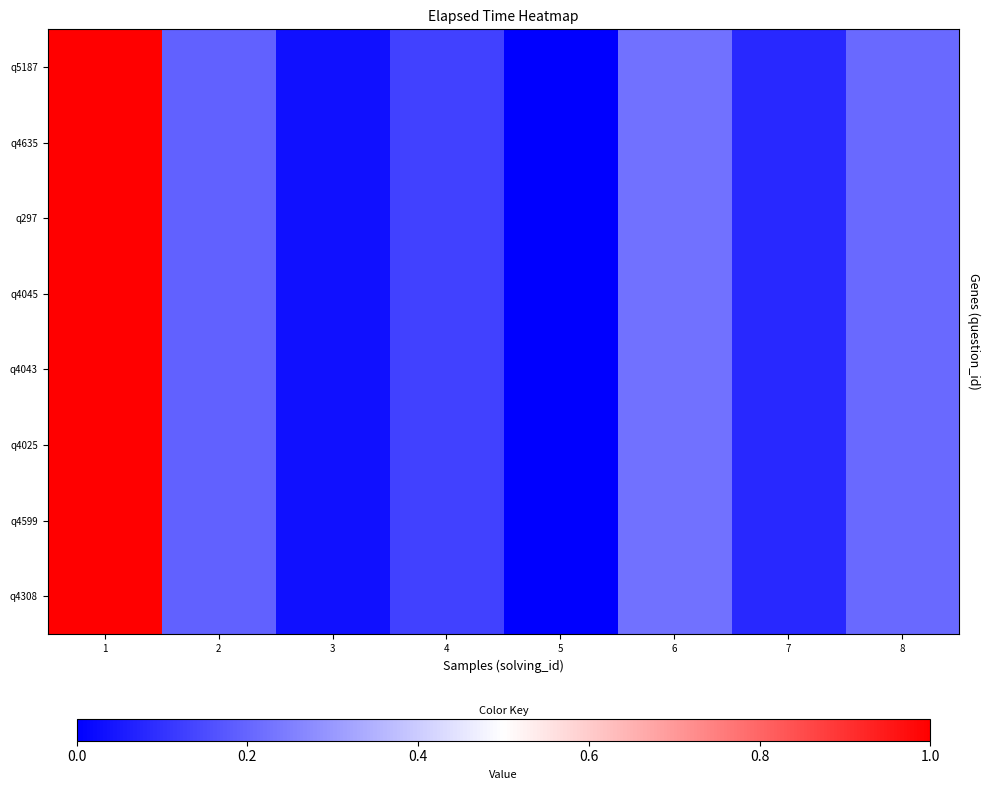

At 4, list the series in order from largest to smallest.

q5187, q4635, q297, q4045, q4043, q4025, q4599, q4308